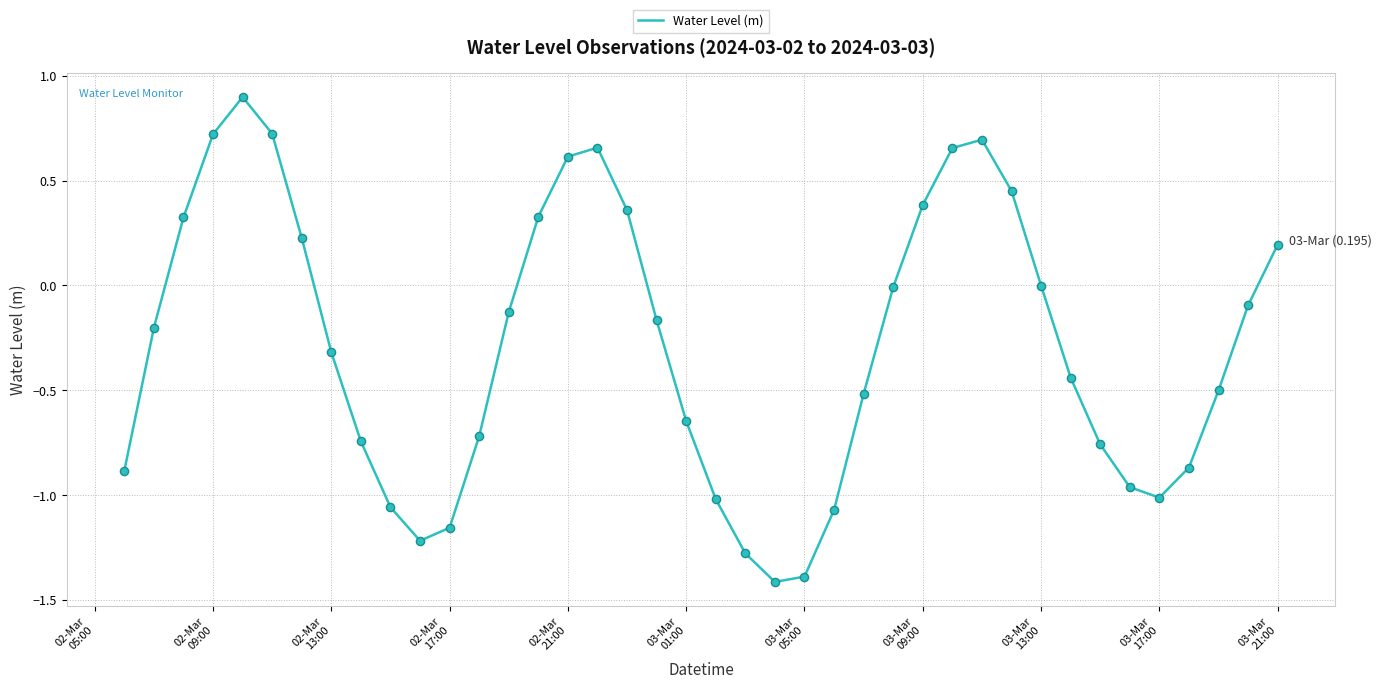

What is the smallest value displayed?

-1.4